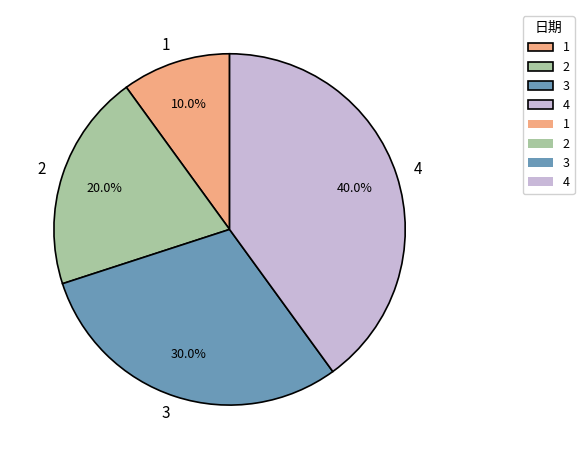

What is the total percentage of 3 and 1?

40.0%